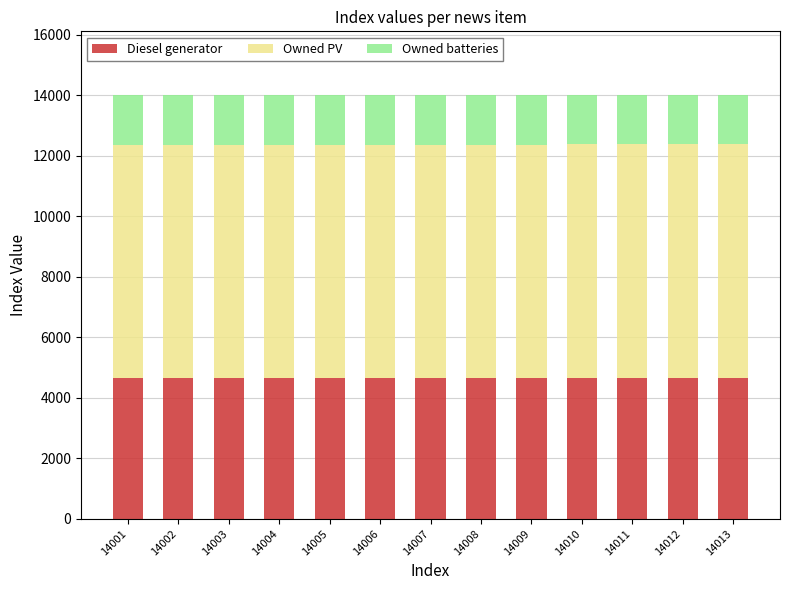

What is the sum of the Diesel generator values at 14005 and 14012?

9338